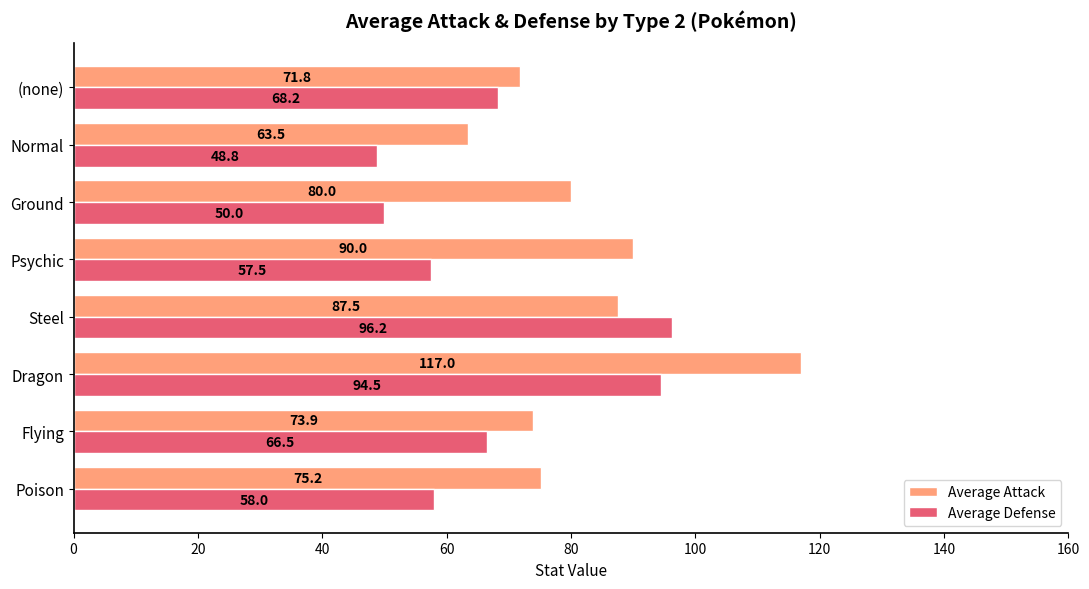

What is the minimum value shown in the chart?

48.8